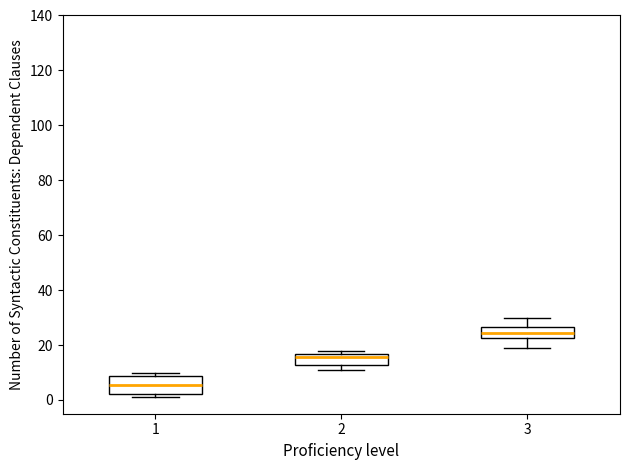

Which box's median line is the lowest?

1